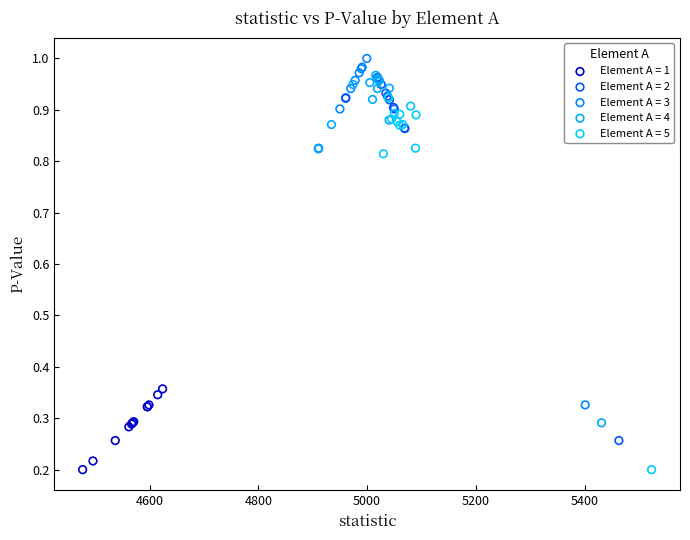

What are all the series names shown in the legend?

Element A = 1, Element A = 2, Element A = 3, Element A = 4, Element A = 5